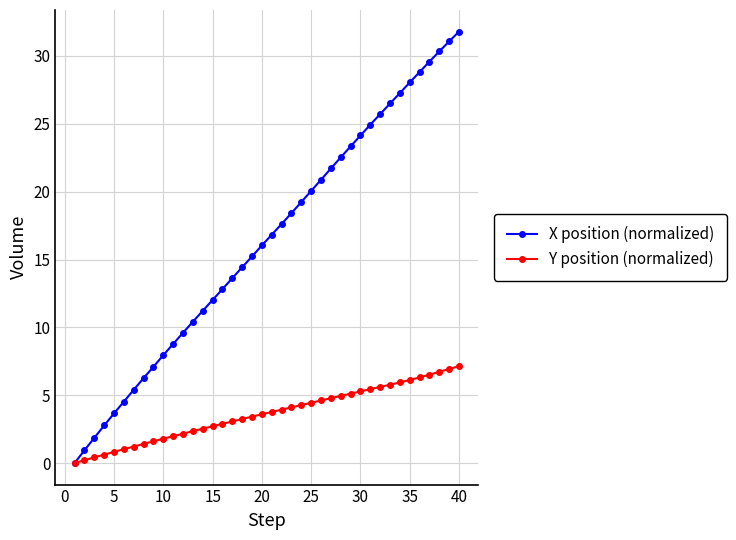

What is the highest value of the Y position (normalized) series?

7.1